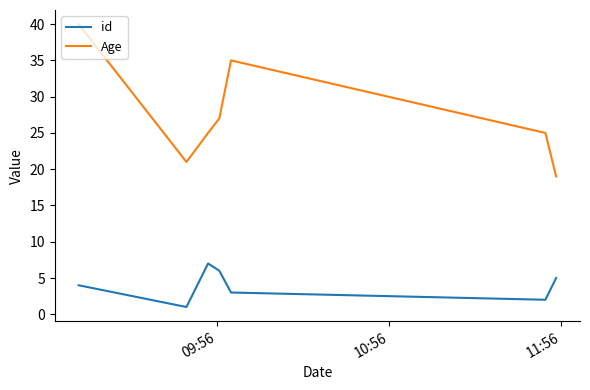

Rank the series by their maximum value, from lowest to highest.

id, Age